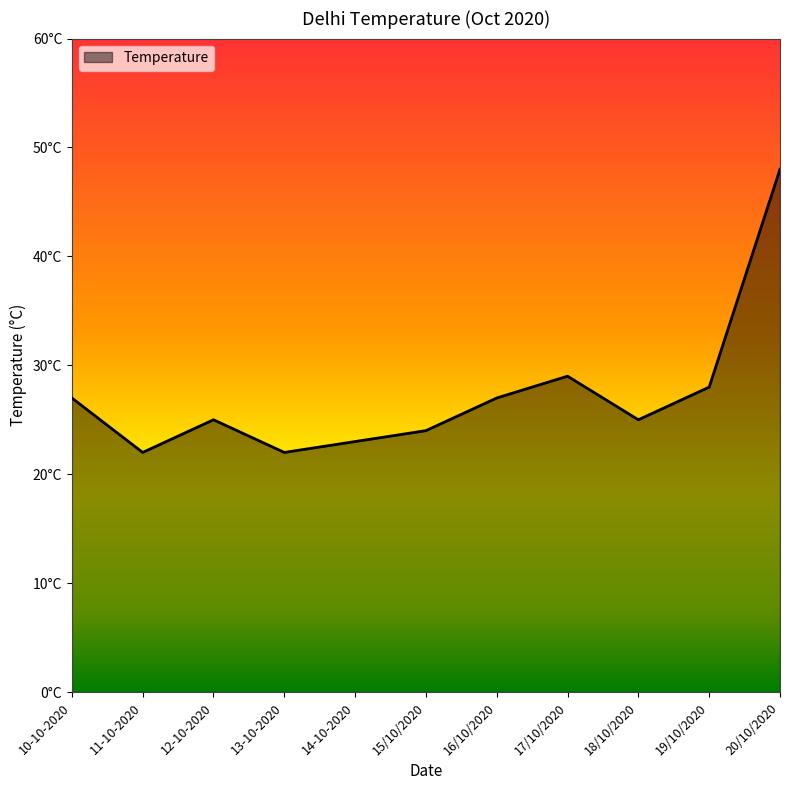

What is the label of the 2nd point from the left?

11-10-2020